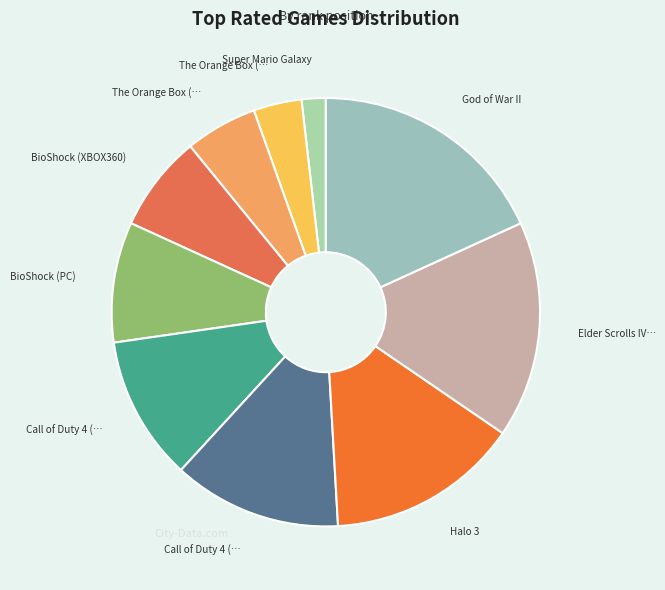

Rank the categories by value from lowest to highest.

Super Mario Galaxy, The Orange Box (XBOX360), The Orange Box (PC), BioShock (XBOX360), BioShock (PC), Call of Duty 4 (XBOX360), Call of Duty 4 (PS3), Halo 3, Elder Scrolls IV: Oblivion, God of War II